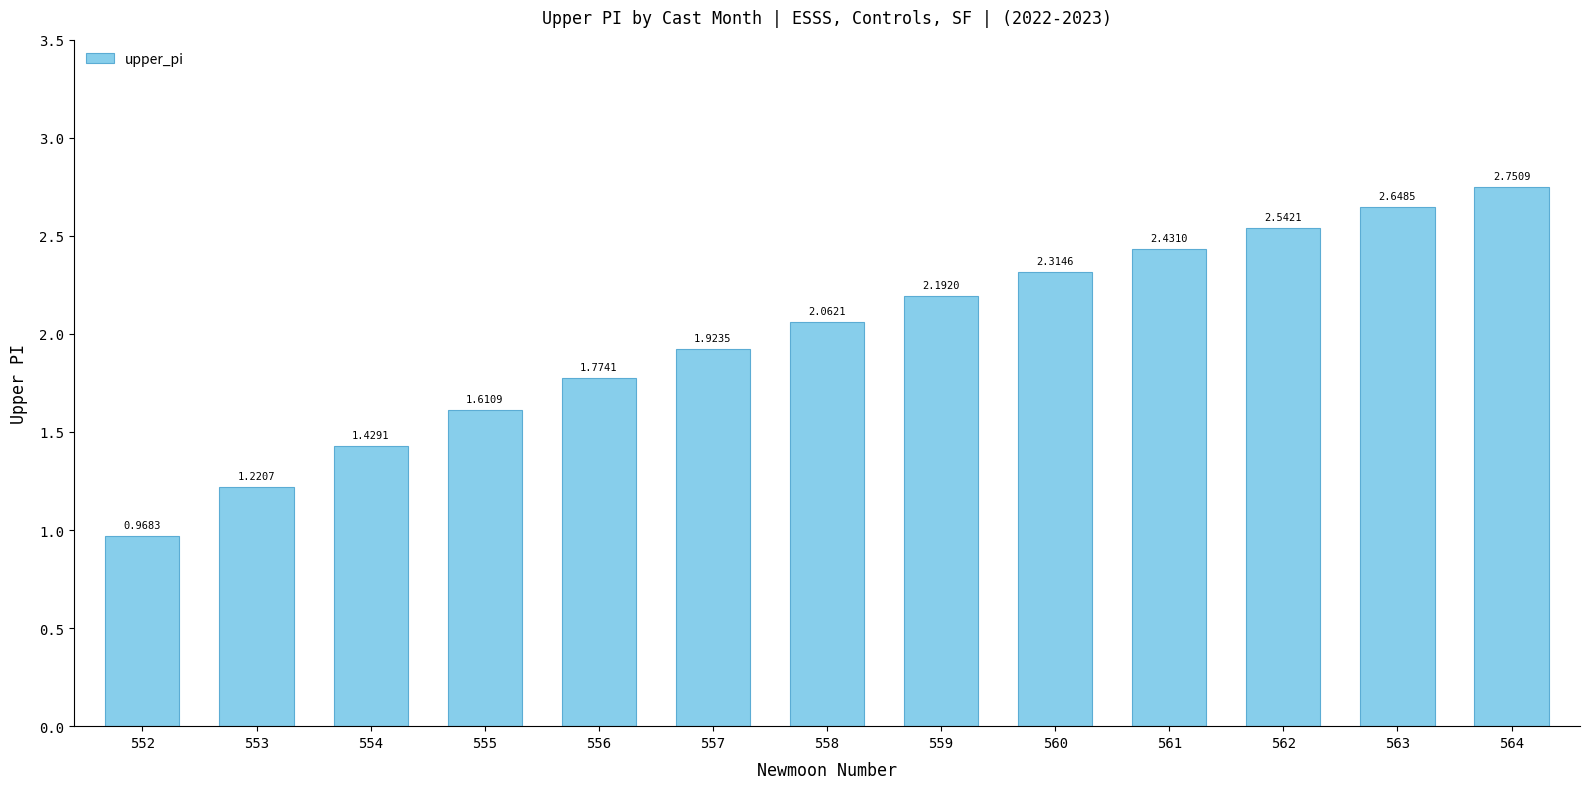

What is the difference between the second highest and minimum values?

1.7